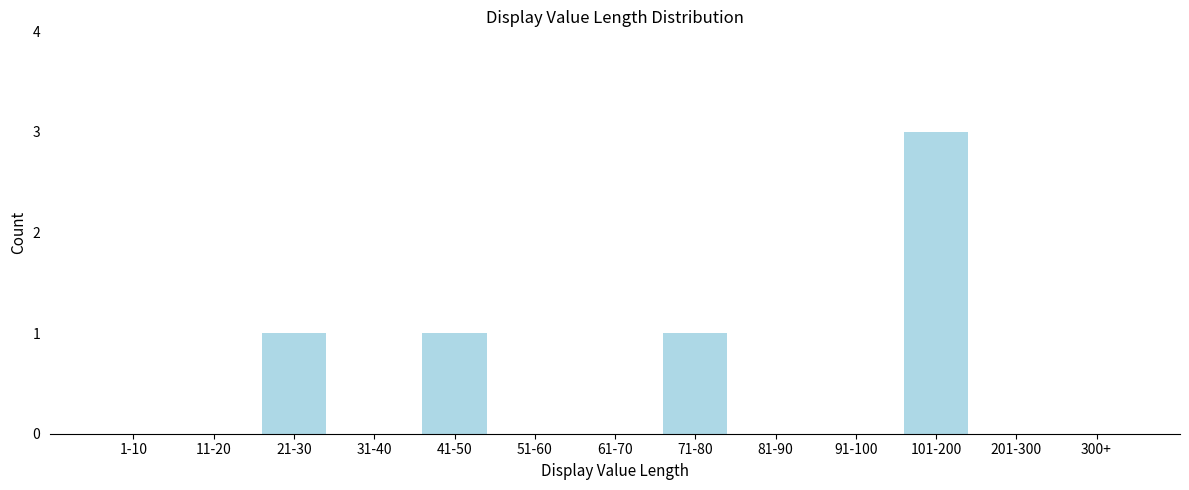

Reading left to right, list all the values displayed in this chart.

1-10=0	11-20=0	21-30=1	31-40=0	41-50=1	51-60=0	61-70=0	71-80=1	81-90=0	91-100=0	101-200=3	201-300=0	300+=0